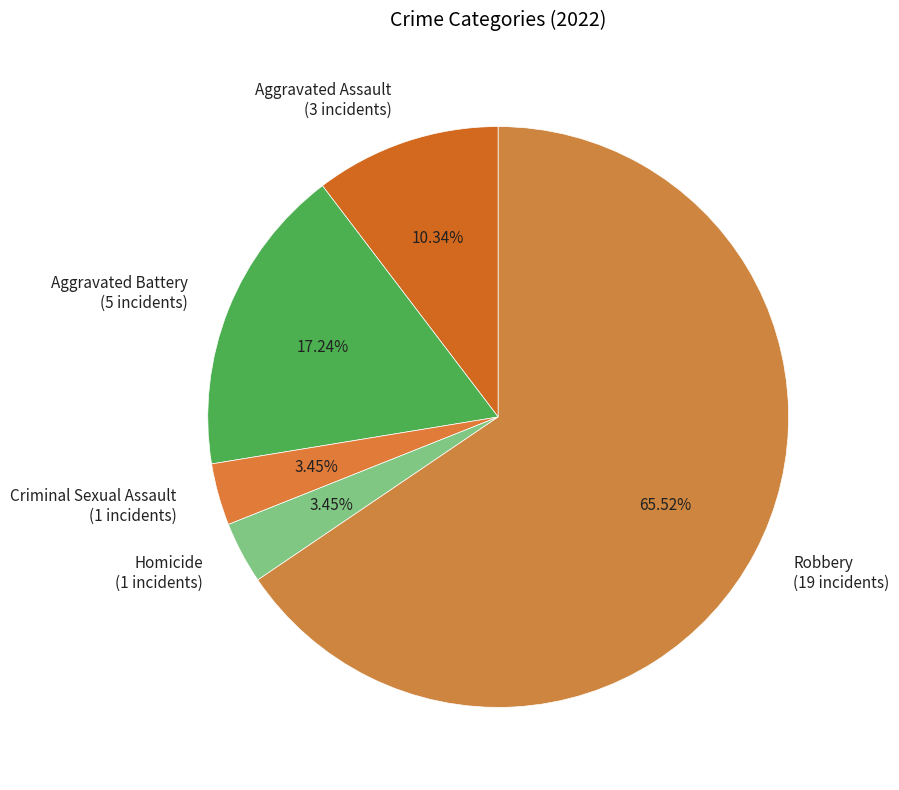

To the nearest percent, what percentage of the pie is Aggravated Battery?

17%